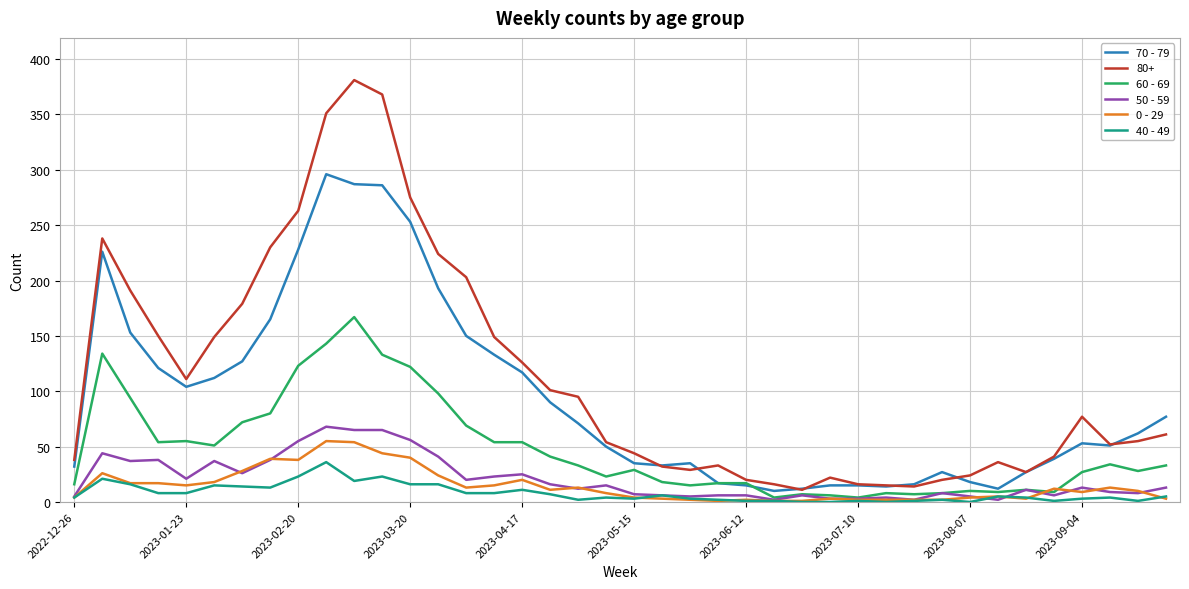

Which series has the largest total across all categories?

80+